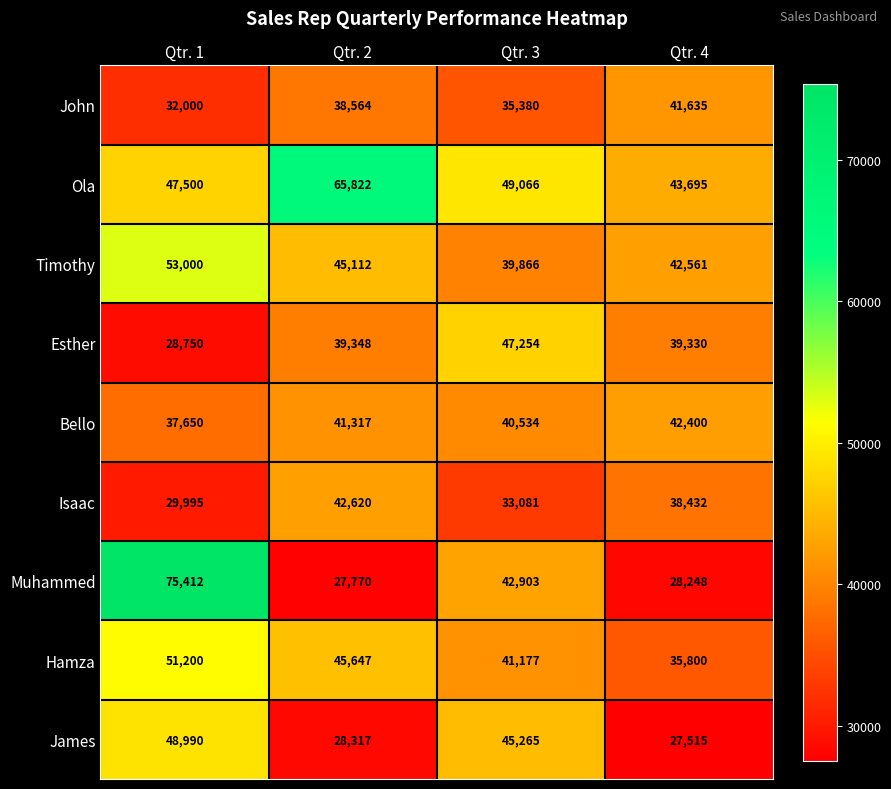

At how many categories does at least one series exceed 44306?

3